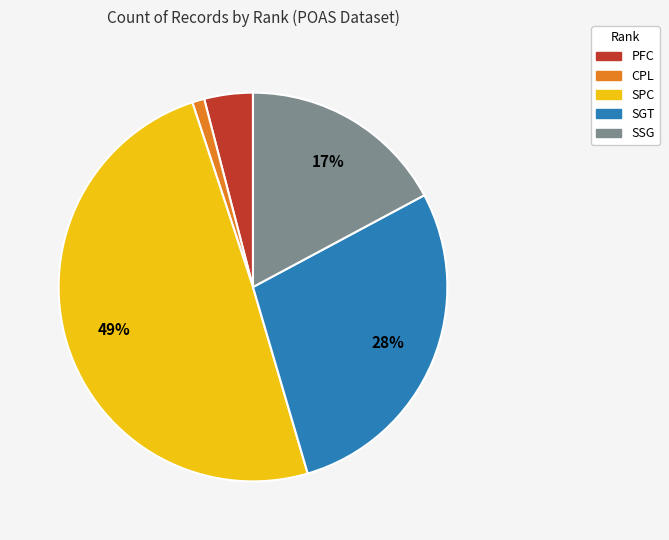

Is it true that CPL is 11% of the pie?

False